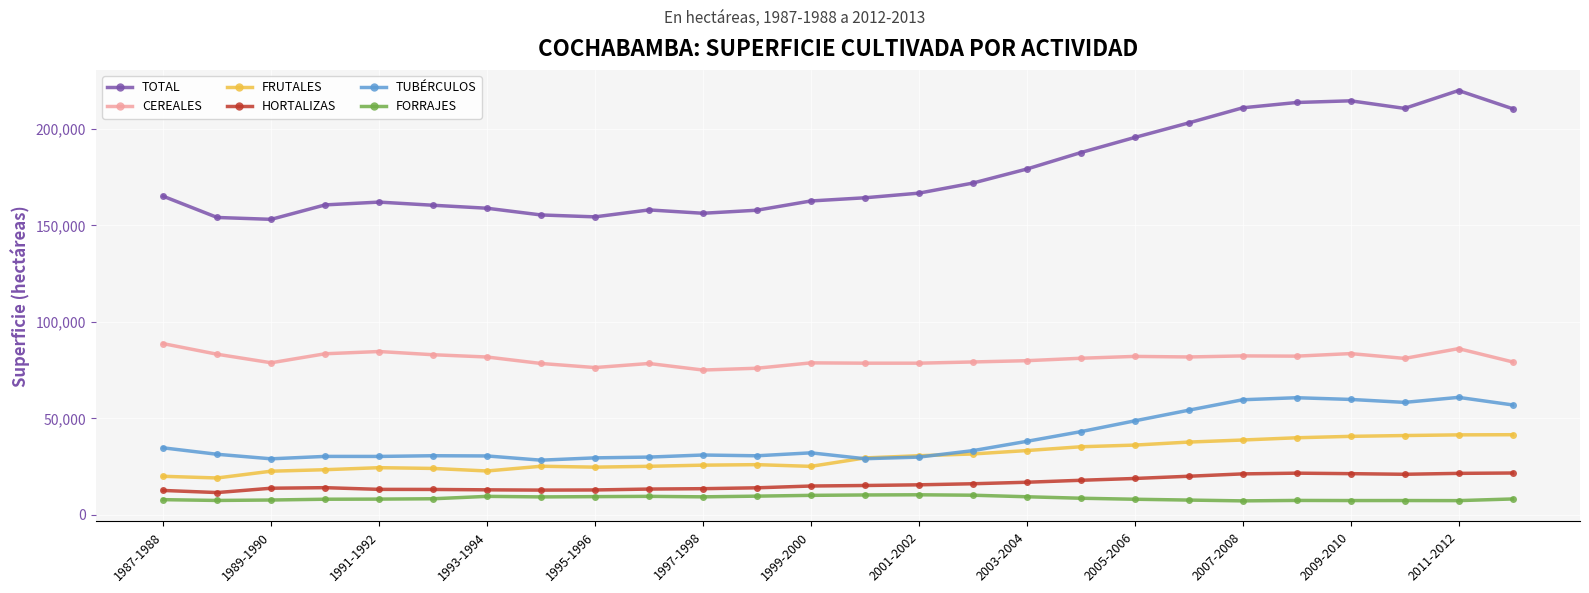

What is the value of the FORRAJES point at the 2nd from the left?

7480